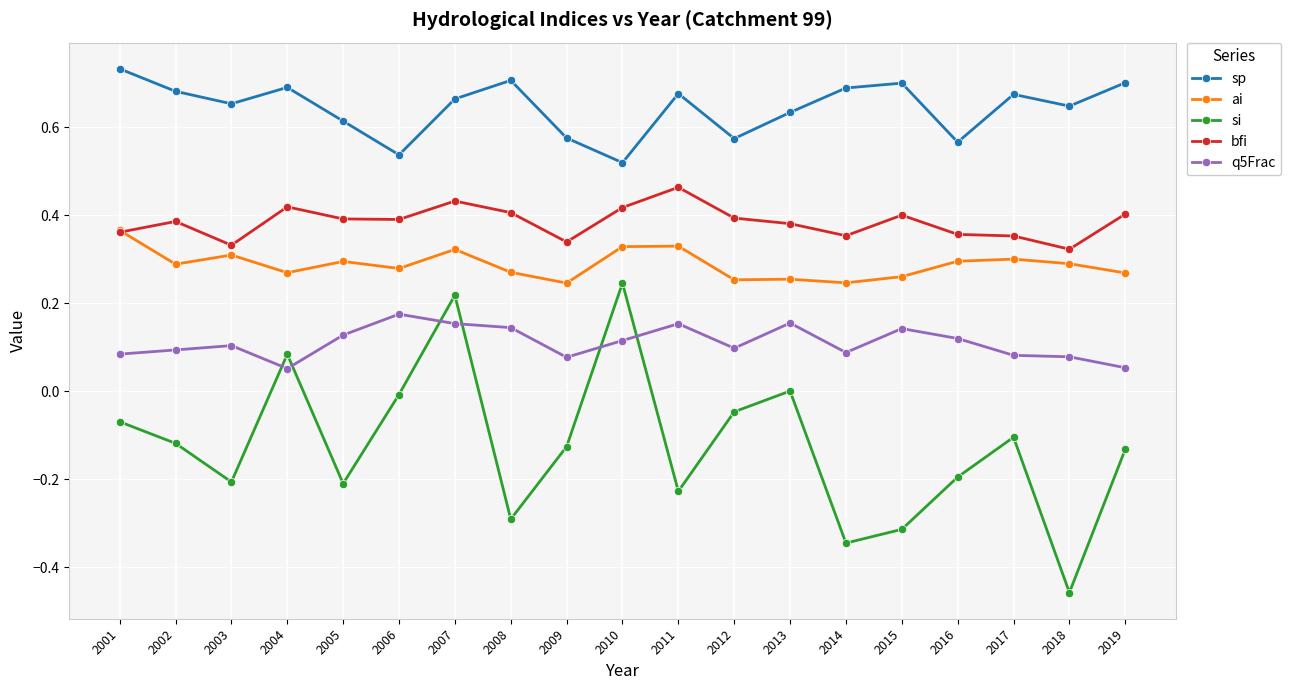

True or false: q5Frac and bfi cross at least once.

False